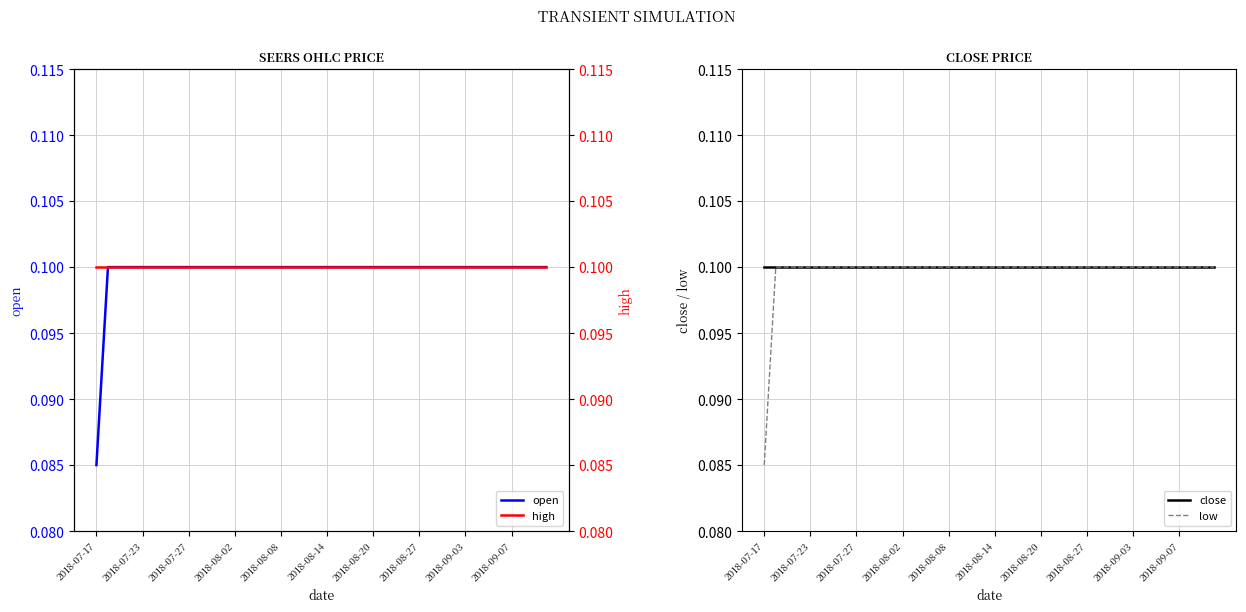

Where is close nearest to the value 0?

2018-07-17